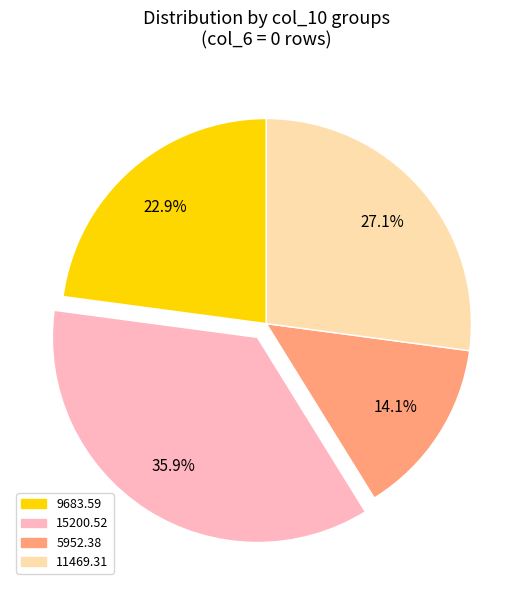

Count the number of slices in the pie.

4